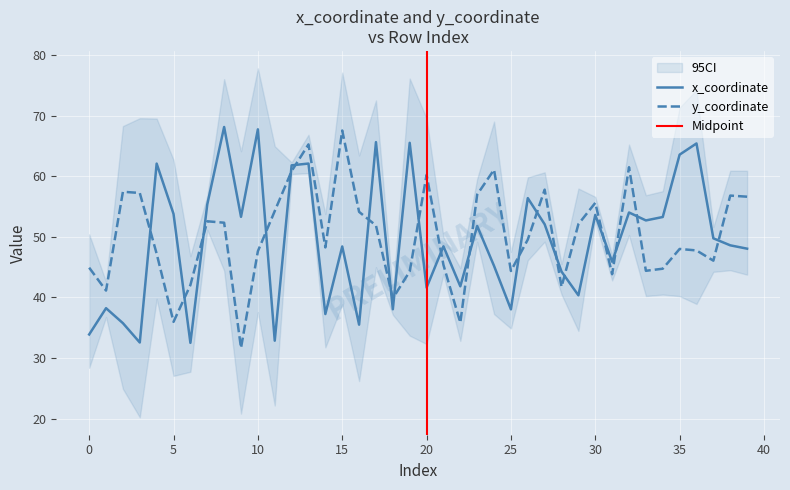

Which category has the lowest value in the y_coordinate series?

9